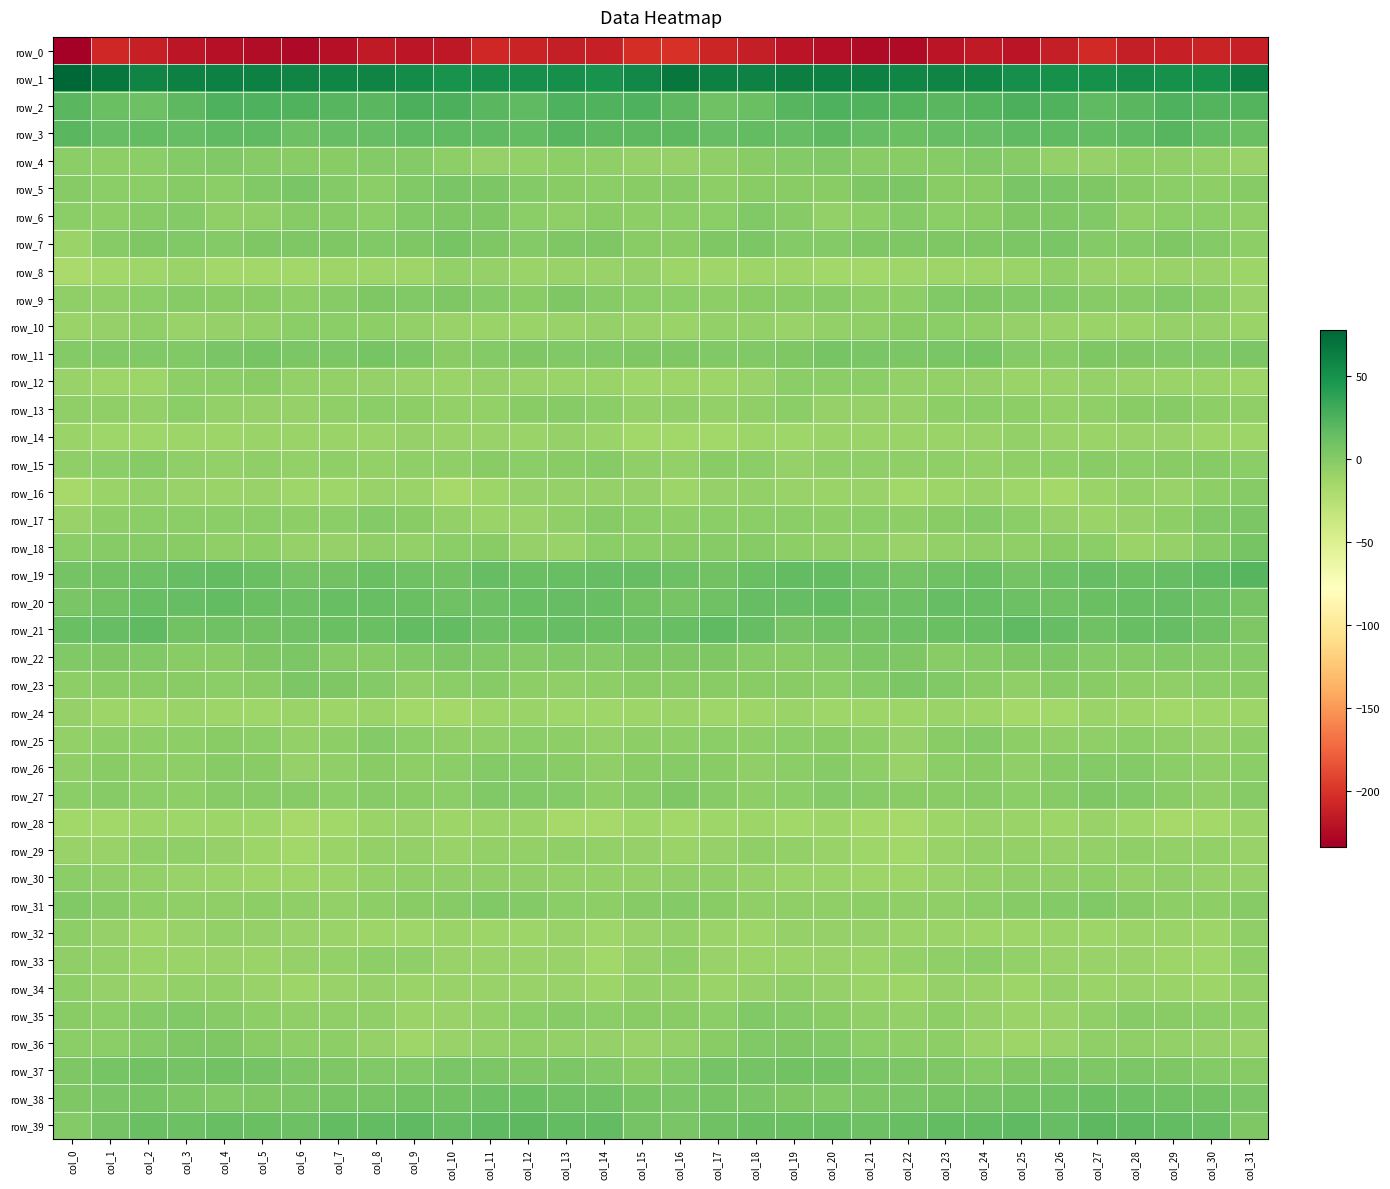

What is the spread (max minus min) of values at col_26?

264.5